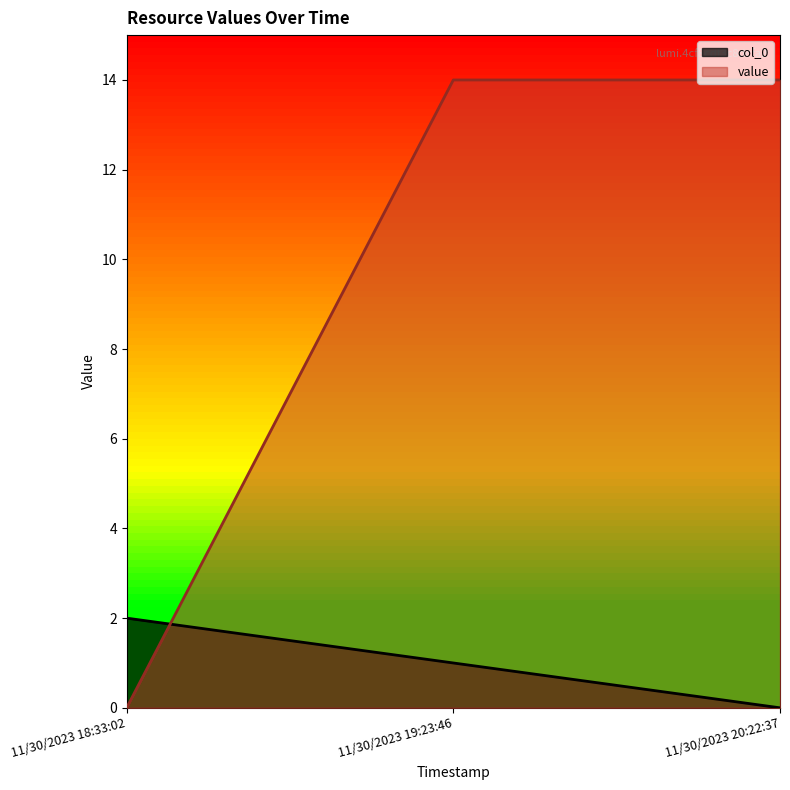

At which label does value reach its peak?

11/30/2023 19:23:46